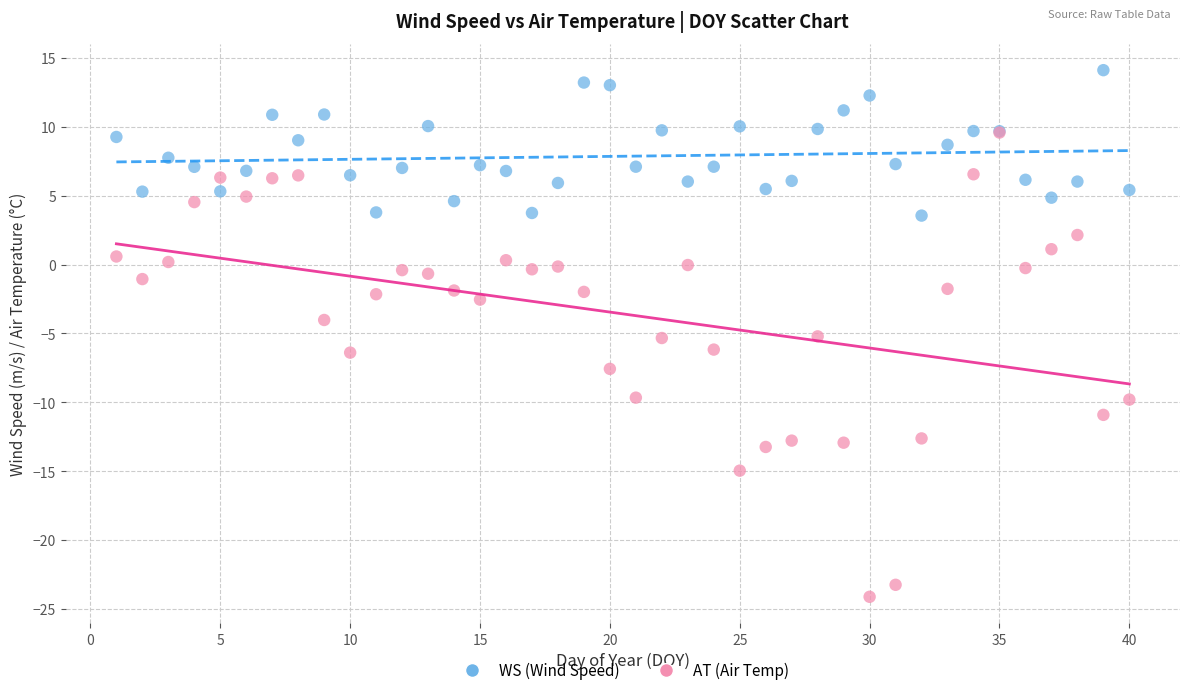

What are all the series names shown in the legend?

WS (Wind Speed), AT (Air Temp)